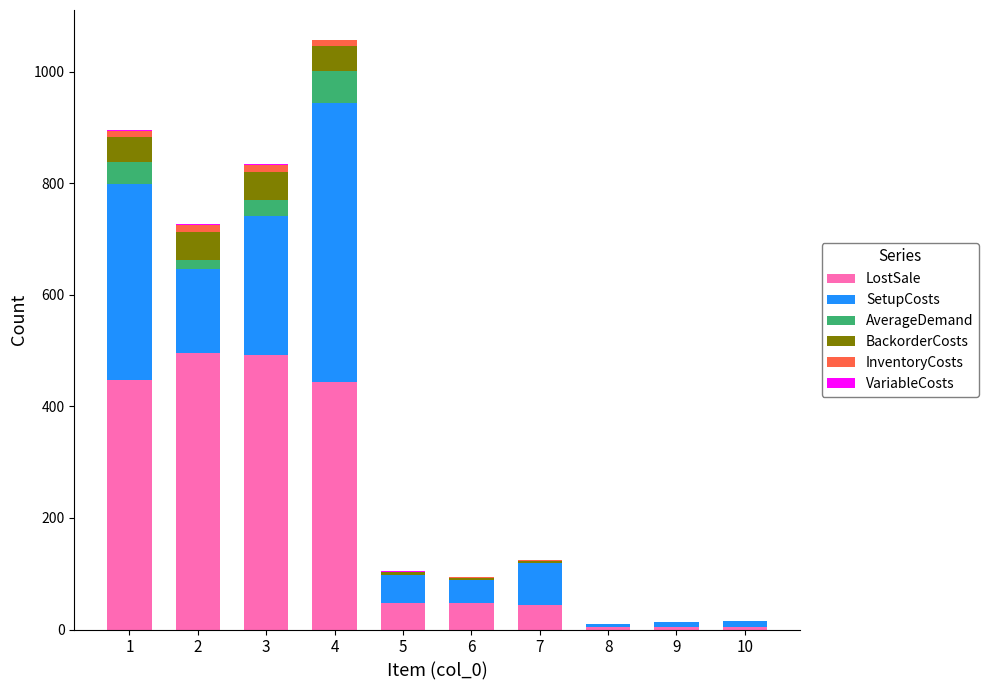

What is the maximum value for LostSale?

496.0